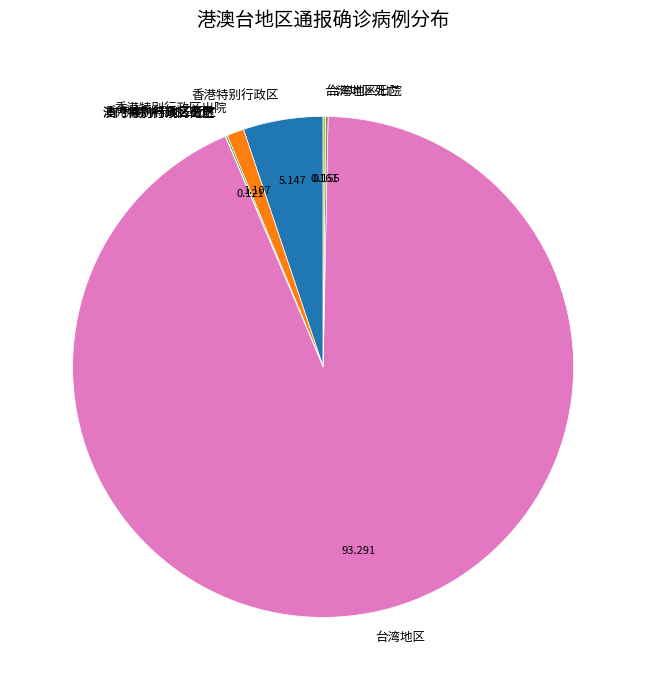

What is the largest slice in the pie chart?

台湾地区